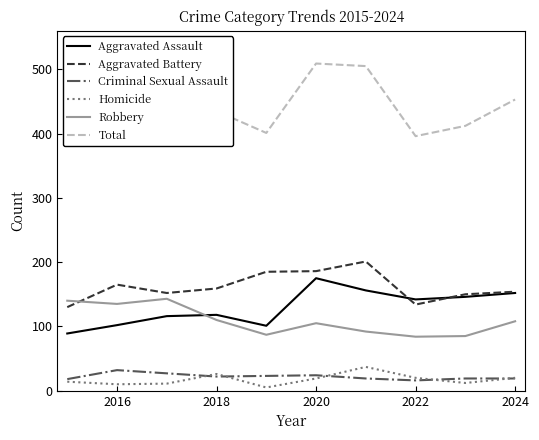

What is the lowest value of the Aggravated Assault series?

89